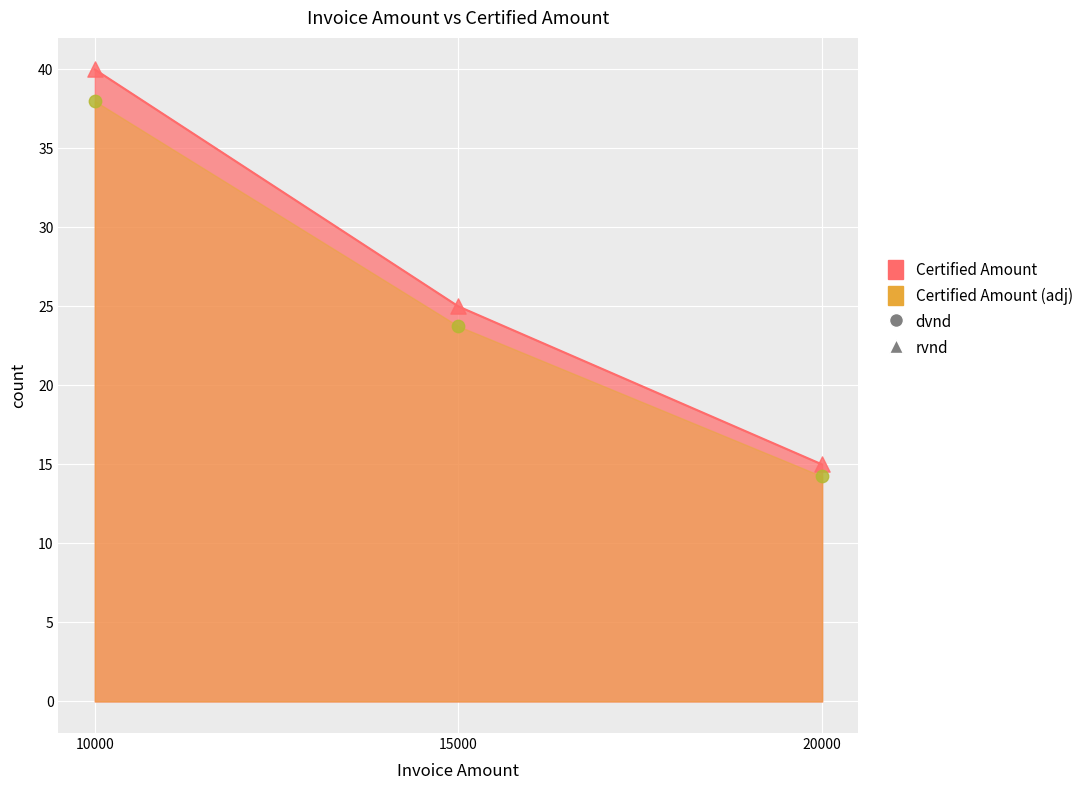

Which has a higher value, 10000 or 20000?

10000